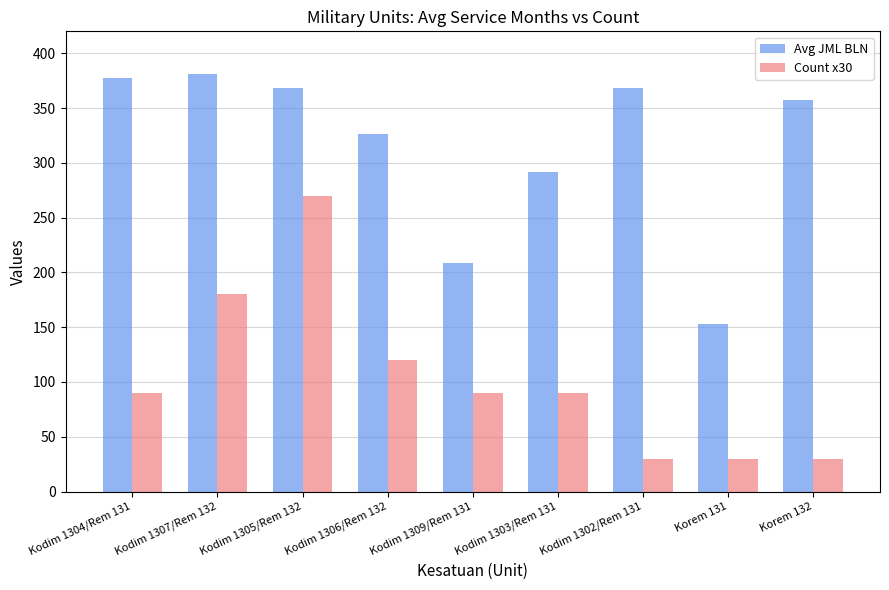

At Kodim 1302/Rem 131, list the series in order from largest to smallest.

Avg JML BLN, Count x30